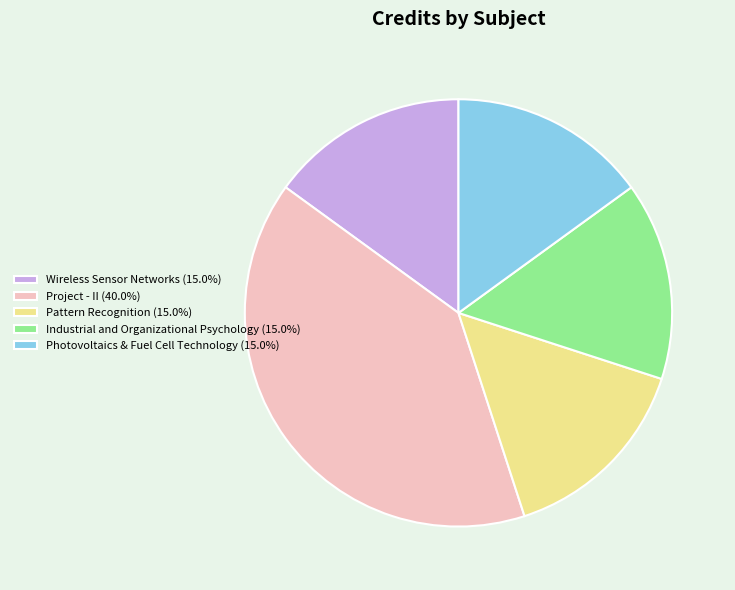

The Project - II slice represents 40% of the pie. True or false?

True